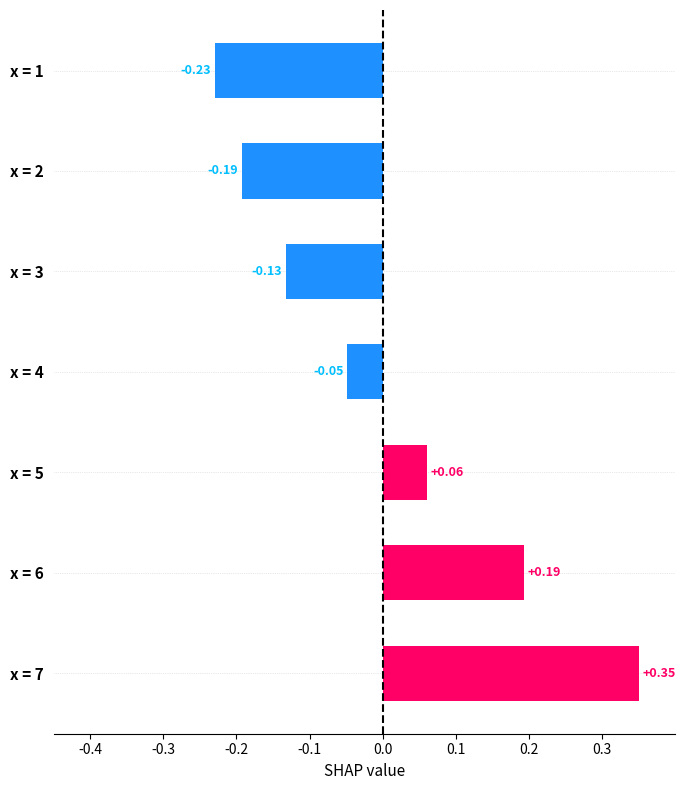

What is the change in value from x = 1 to x = 4?

+0.2